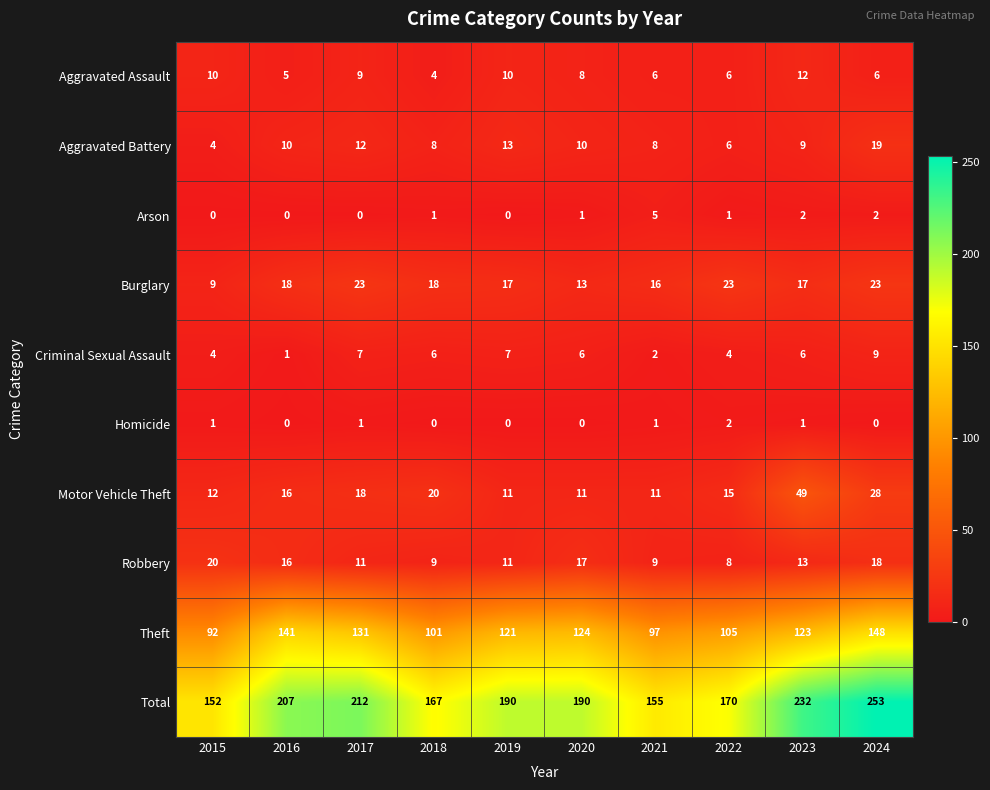

What is the spread (max minus min) of values at 2024?

253